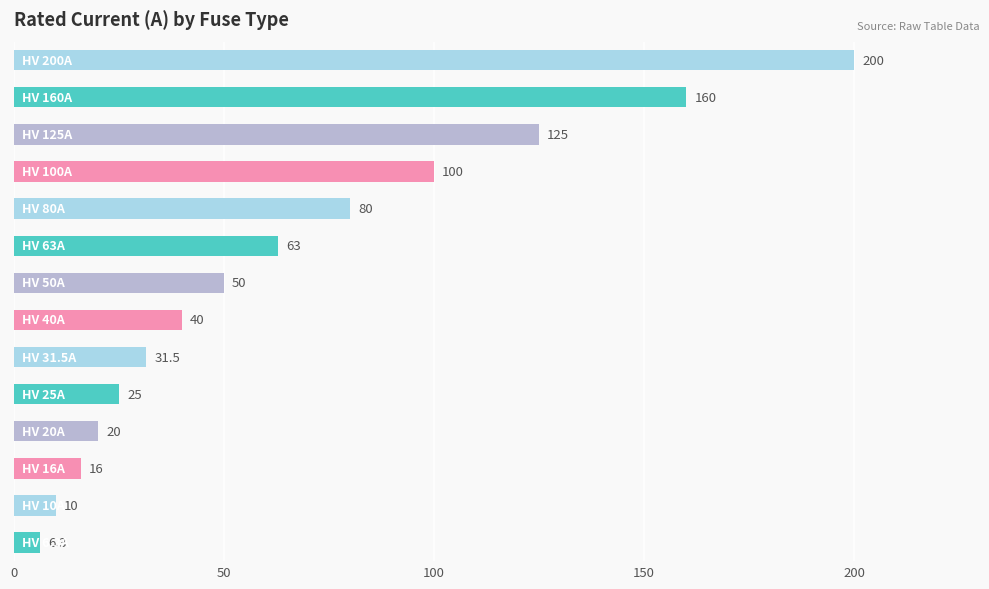

What is the maximum value shown in the chart?

200.0